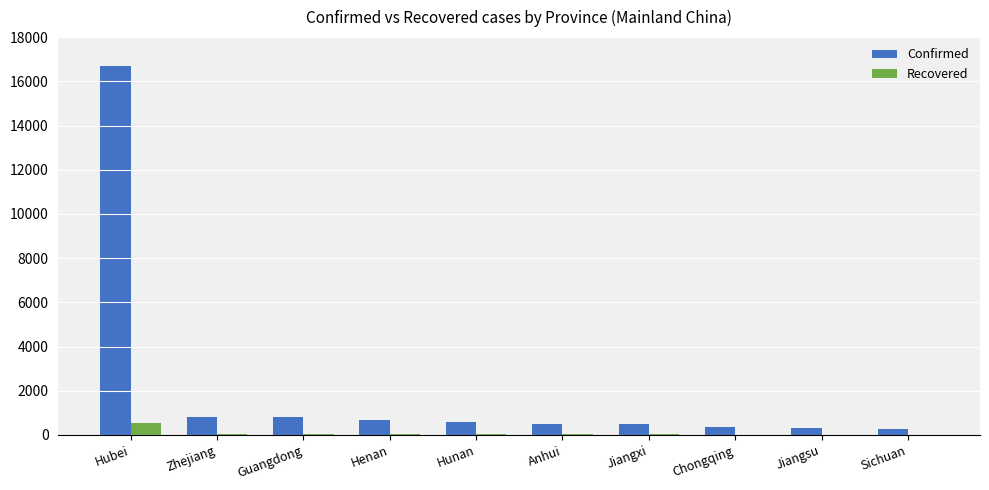

Which series has the largest total across all categories?

Confirmed